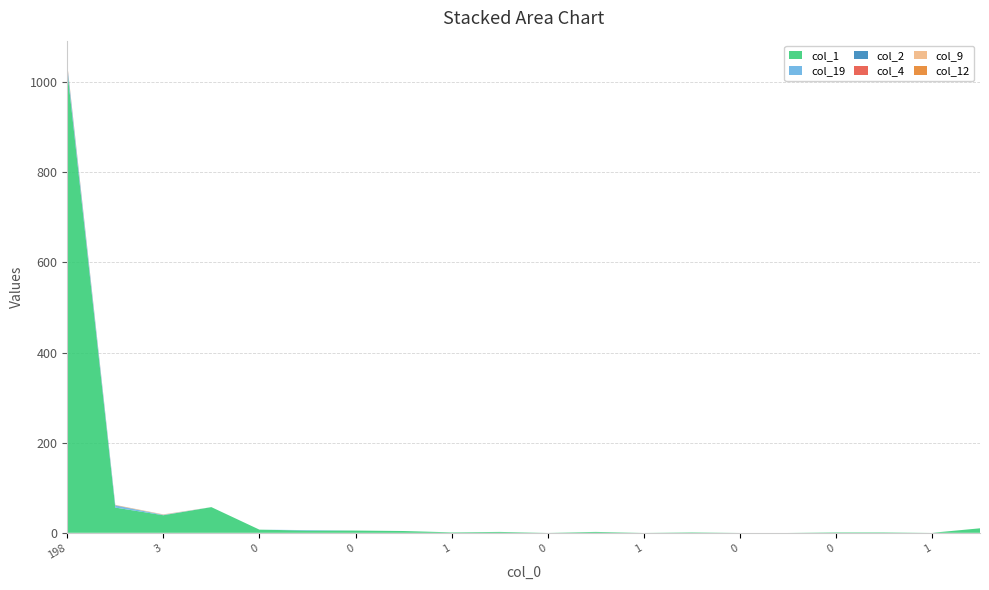

Reading left to right, what are all the values shown in this chart?

col_1: 1026	56	39	57	7	5	5	4	1	2	0	2	0	1	0	0	1	1	0	10
col_19: 10	4	1	0	0	1	0	0	0	0	0	0	0	0	0	0	0	0	0	0
col_2: 1	1	0	0	0	0	0	0	0	0	0	0	0	0	0	0	0	0	0	0
col_4: 1	0	0	0	0	0	0	0	0	0	0	0	0	0	0	0	0	0	0	0
col_9: 1	1	1	0	0	0	0	0	0	0	0	0	0	0	0	0	0	0	0	0
col_12: 1	0	0	0	0	0	0	0	0	0	0	0	0	0	0	0	0	0	0	0